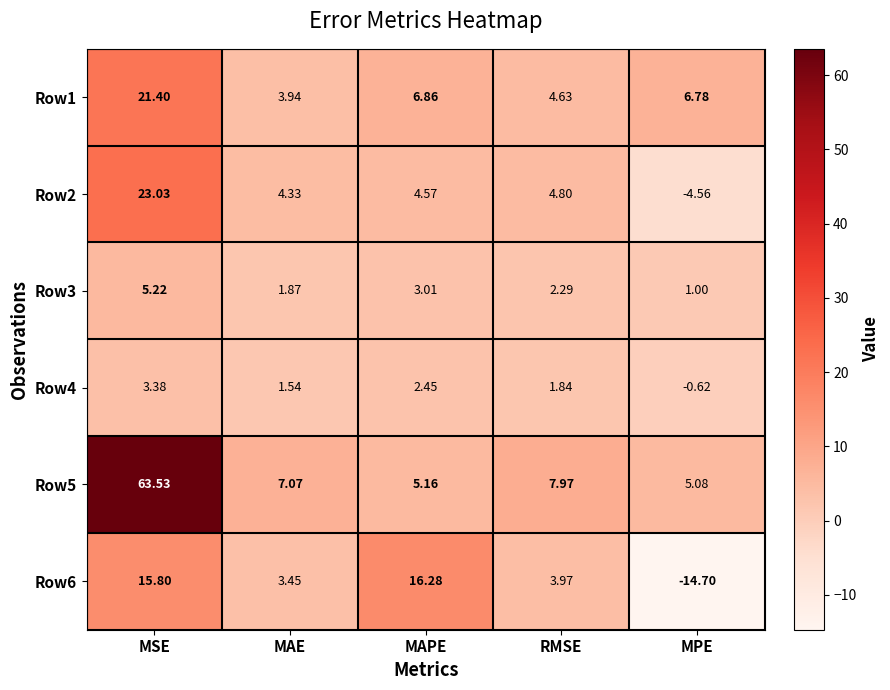

At which category does the chart reach its peak across all series?

MSE